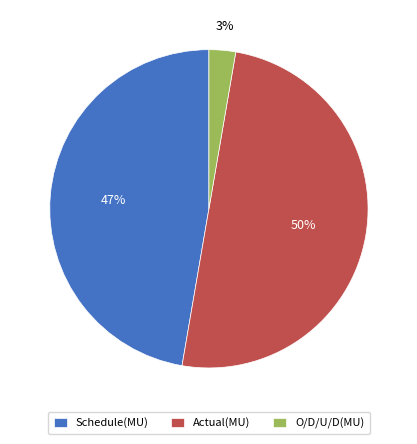

To the nearest percent, what portion does O/D/U/D(MU) represent?

3%